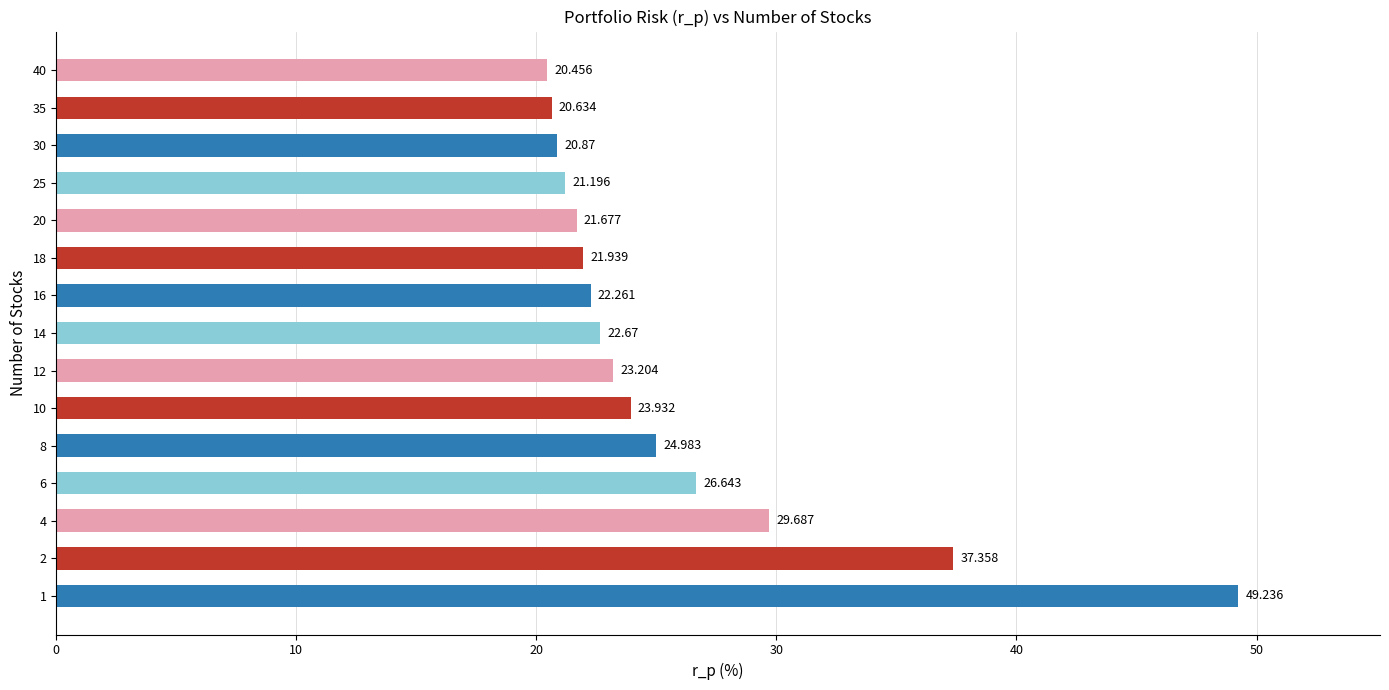

True or false: the data shows 21.7 at 20.

True